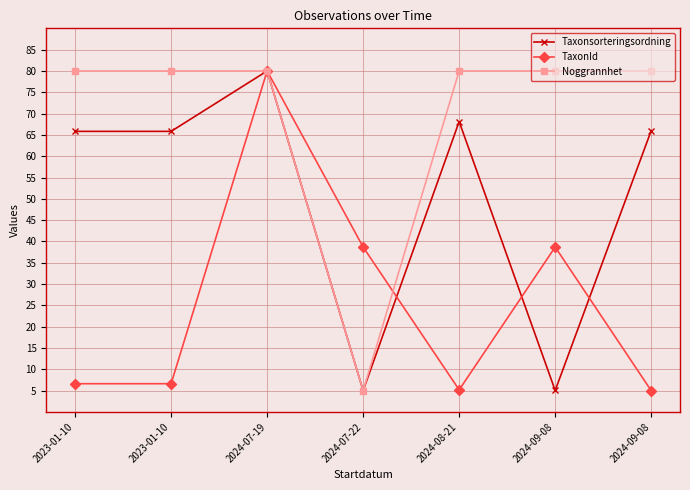

Reading left to right, list all the values displayed in this chart.

Taxonsorteringsordning: 2023-01-10=65.8	2023-01-10=65.8	2024-07-19=80.0	2024-07-22=5.0	2024-08-21=68.1	2024-09-08=5.0	2024-09-08=66.0
TaxonId: 2023-01-10=6.6	2023-01-10=6.6	2024-07-19=80.0	2024-07-22=38.7	2024-08-21=5.2	2024-09-08=38.7	2024-09-08=5.0
Noggrannhet: 2023-01-10=80.0	2023-01-10=80.0	2024-07-19=80.0	2024-07-22=5.0	2024-08-21=80.0	2024-09-08=80.0	2024-09-08=80.0